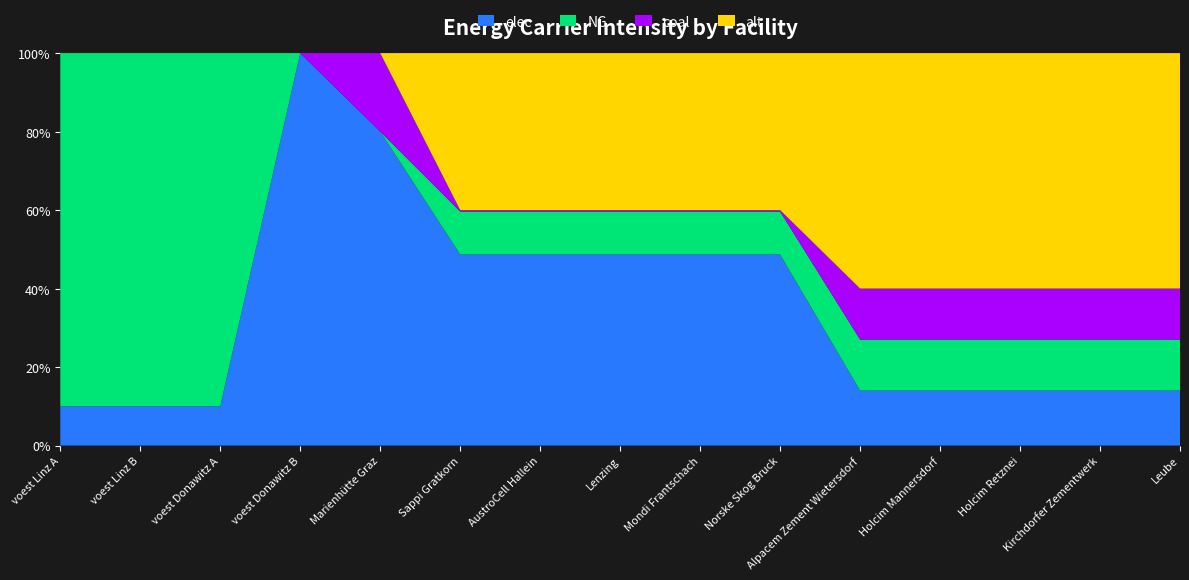

Reading right to left, extract all data points from this chart.

elec: 0.2	0.2	0.2	0.2	0.2	1.6	1.6	1.6	1.6	1.6	0.9	1.3	0.5	0.5	0.5
NG: 0.2	0.2	0.2	0.2	0.2	0.4	0.4	0.4	0.4	0.4	0.0	0.0	4.1	4.1	4.1
coal: 0.2	0.2	0.2	0.2	0.2	0.0	0.0	0.0	0.0	0.0	0.2	0.0	0.0	0.0	0.0
alt: 1.0	1.0	1.0	1.0	1.0	1.3	1.3	1.3	1.3	1.3	0.0	0.0	0.0	0.0	0.0